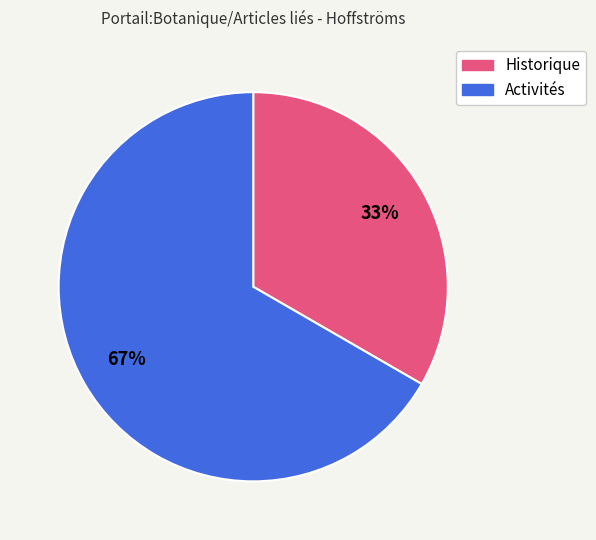

Do Historique and Activités together represent more than half of the pie?

Yes